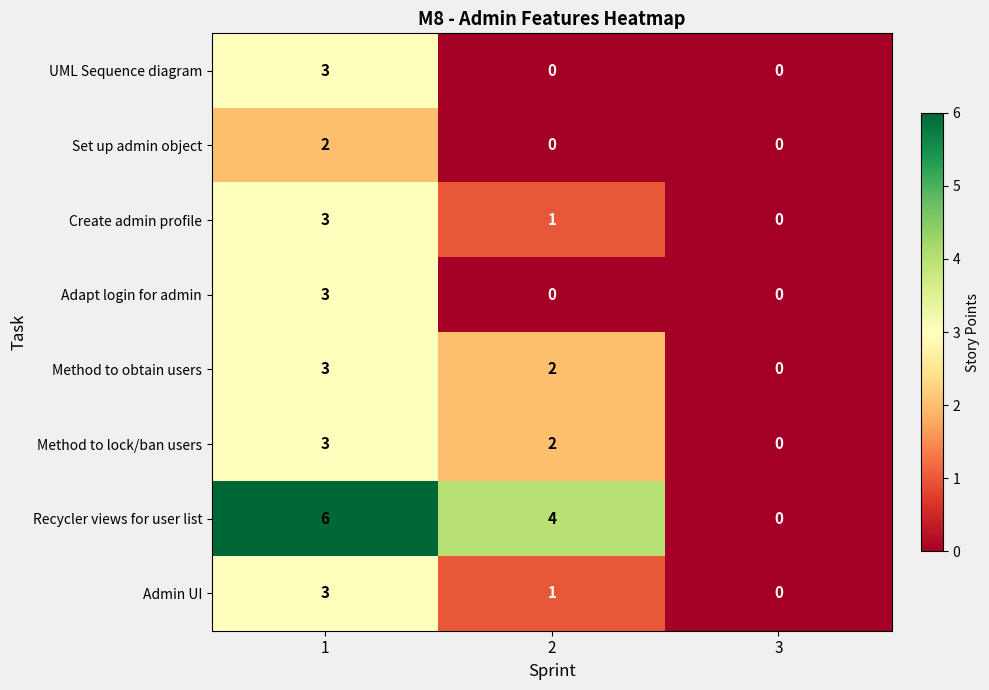

Which series changed the most between 1 and 3?

Recycler views for user list